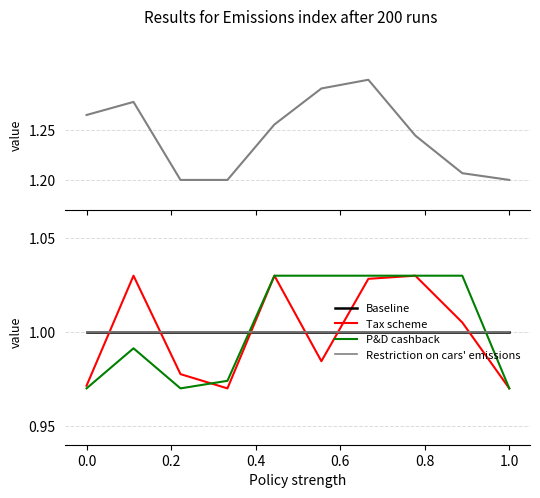

Where do Restriction on cars' emissions and Tax scheme first cross each other?

0.0 and 0.2